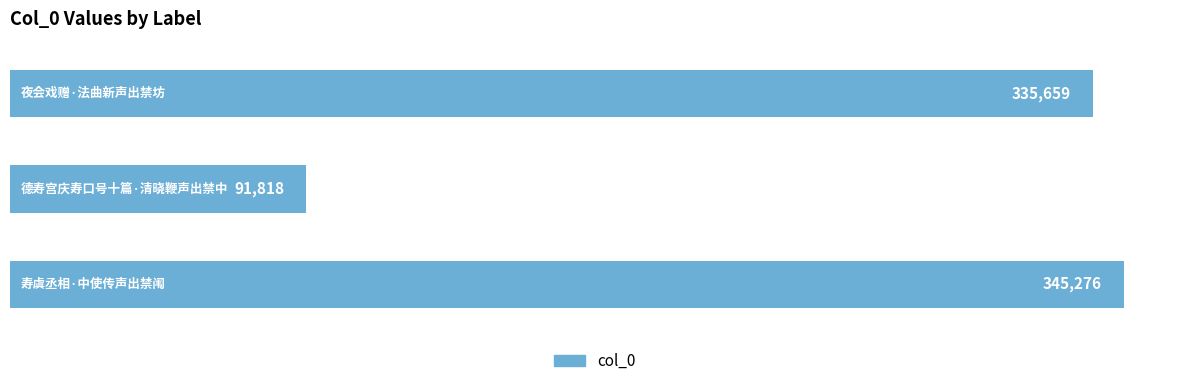

How many distinct data groups are displayed?

1